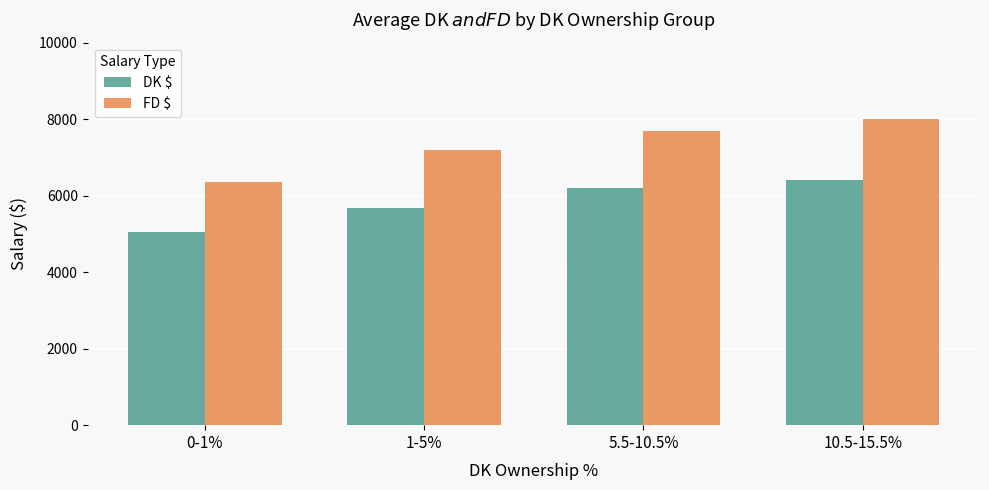

How many bars are there in each group?

2